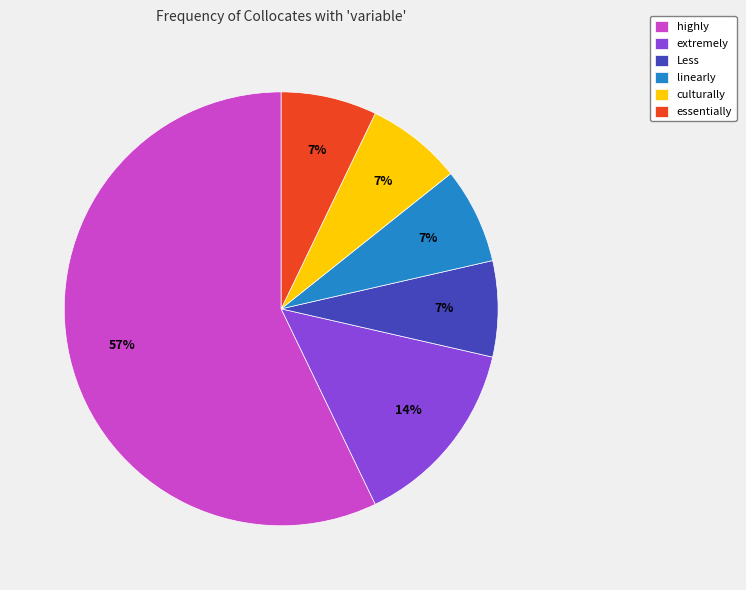

Count the number of slices in the pie.

6